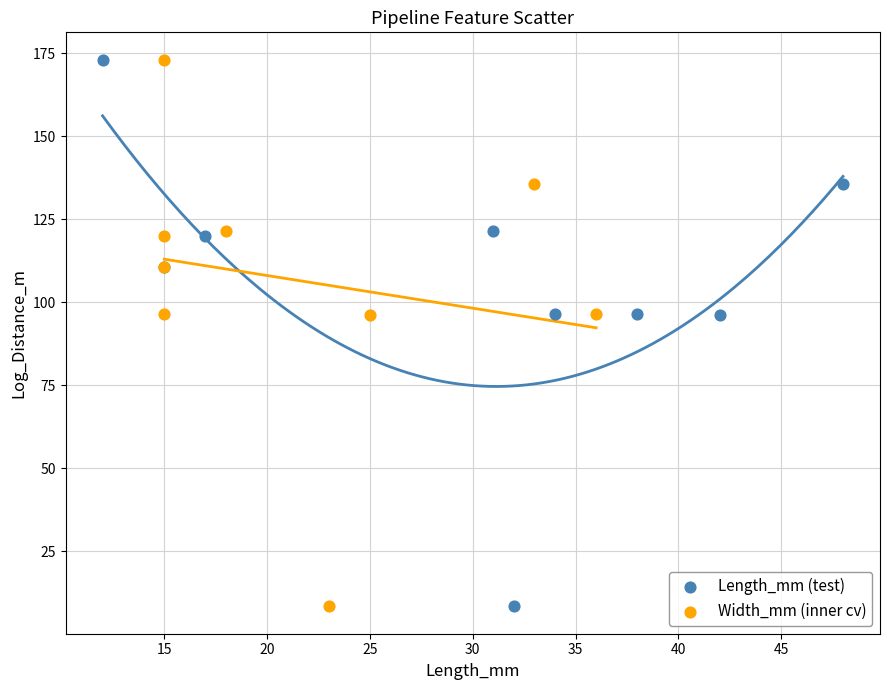

What are all the series names shown in the legend?

Length_mm (test), Width_mm (inner cv)